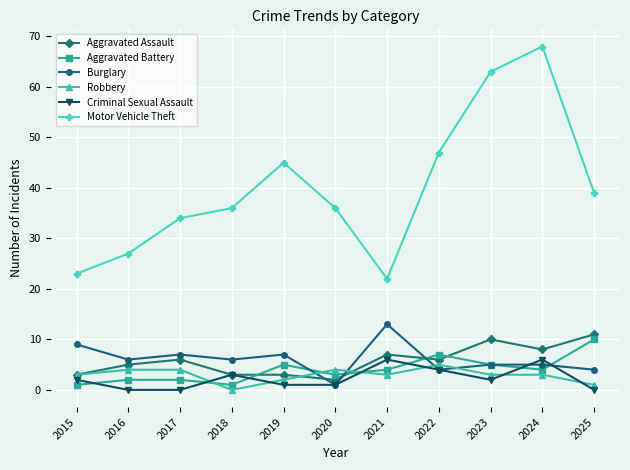

Is it true that Motor Vehicle Theft equals 14 at 2016?

False